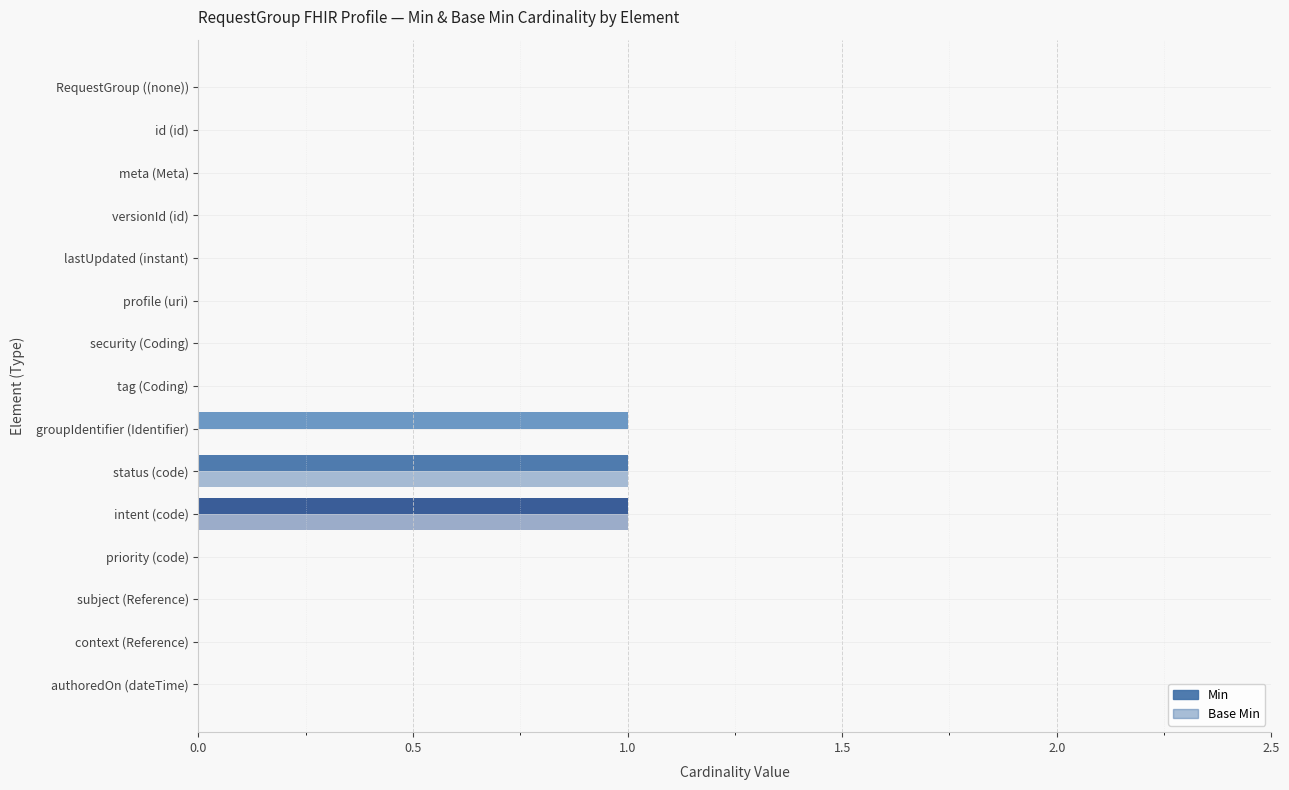

Count the number of data series in this chart.

2